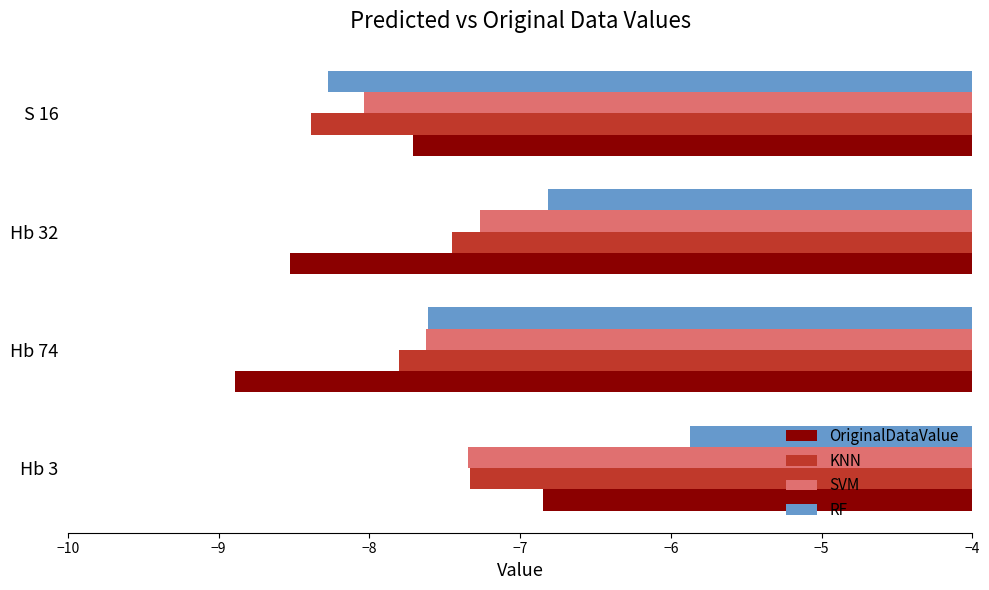

Which series has the largest total across all categories?

RF